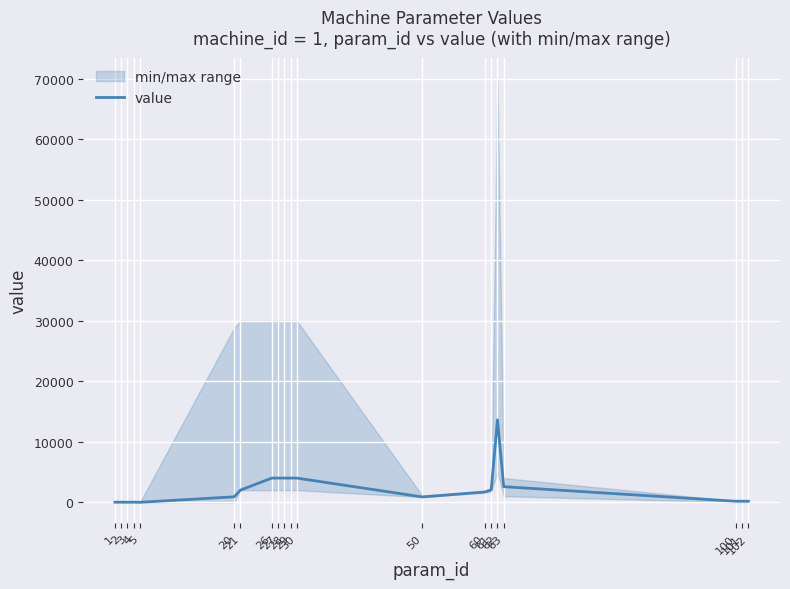

Reading right to left, extract all data points from this chart.

170	170	170	2580	13631	2050	1700	885	4000	4000	4000	4000	4000	2000	900	1	20	10	20	10